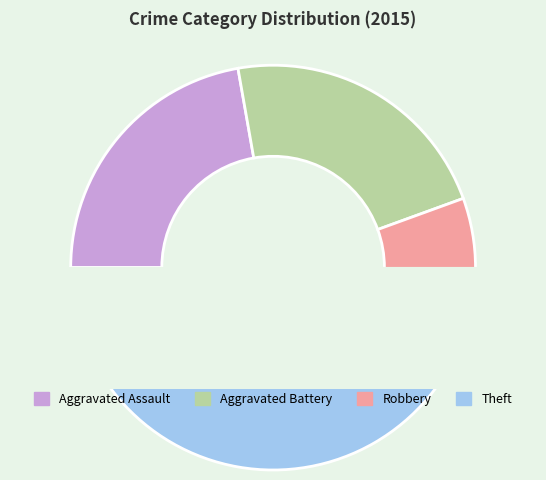

Does Aggravated Assault represent more than half of the total?

No